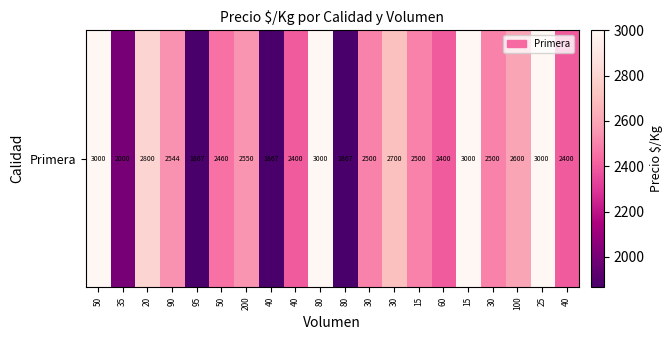

What is the ratio of the value at 80 to the value at 35?

1.5